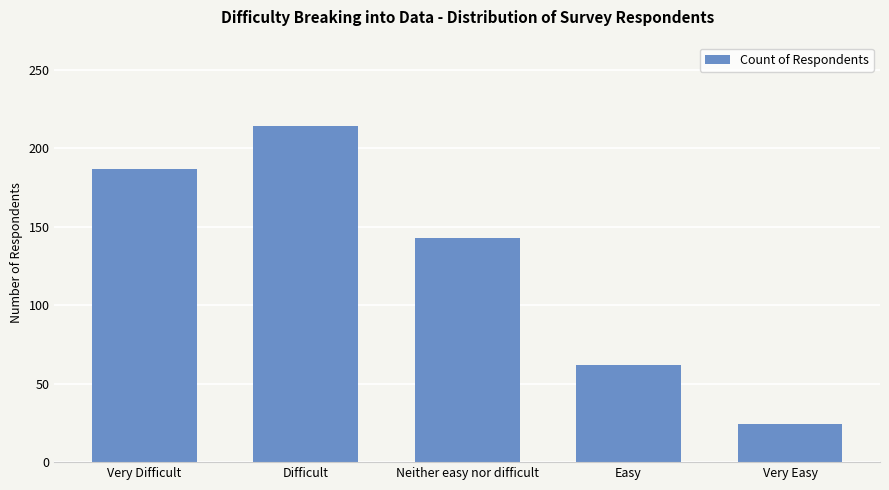

Reading left to right, transcribe all the data shown in this chart.

187	214	143	62	24